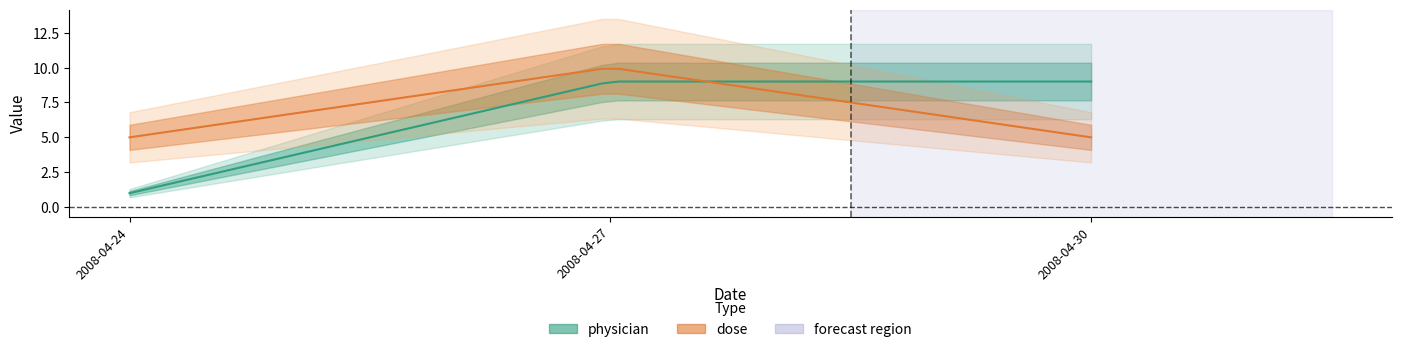

Reading right to left, transcribe all the data shown in this chart.

physician: 9	9	1
dose: 5	10	5